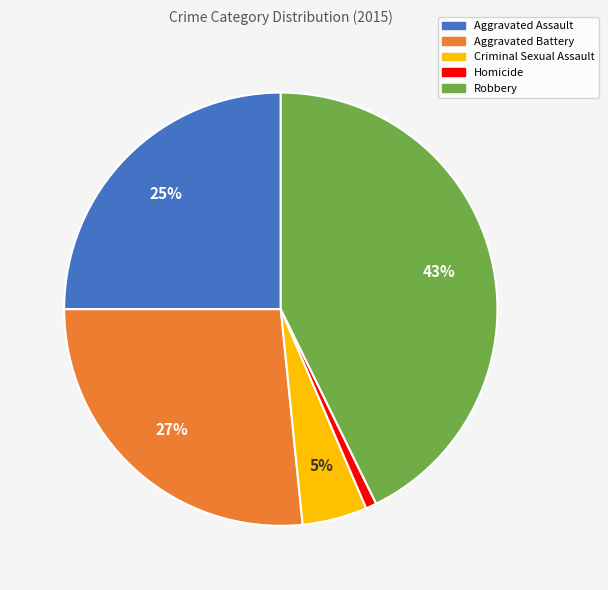

To the nearest percent, what is the combined percentage of Criminal Sexual Assault and Aggravated Assault?

30%